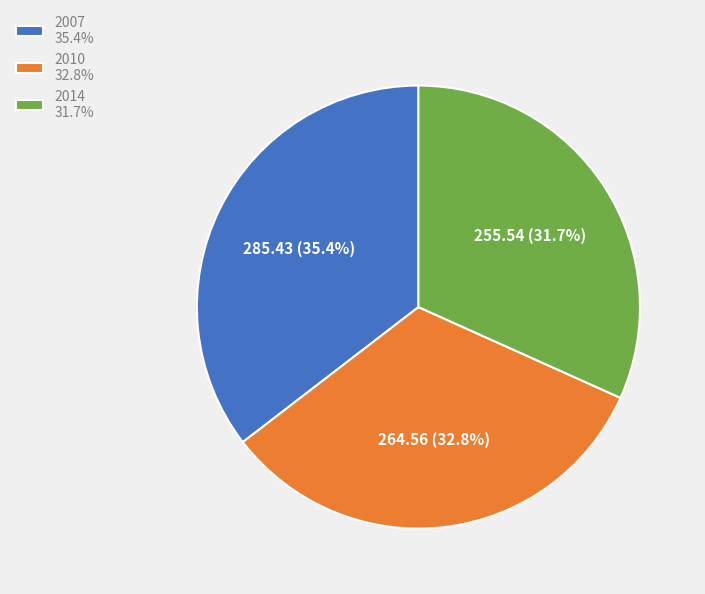

Combined, what portion of the pie is 2007 and 2014?

67.2%